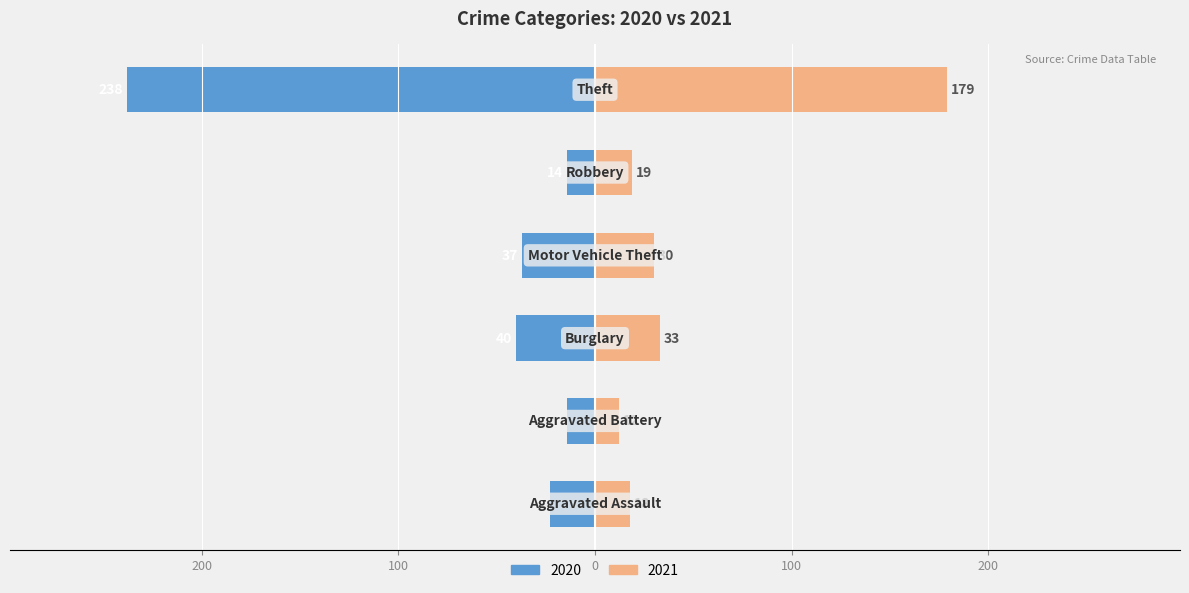

At how many categories does at least one series exceed 107?

1